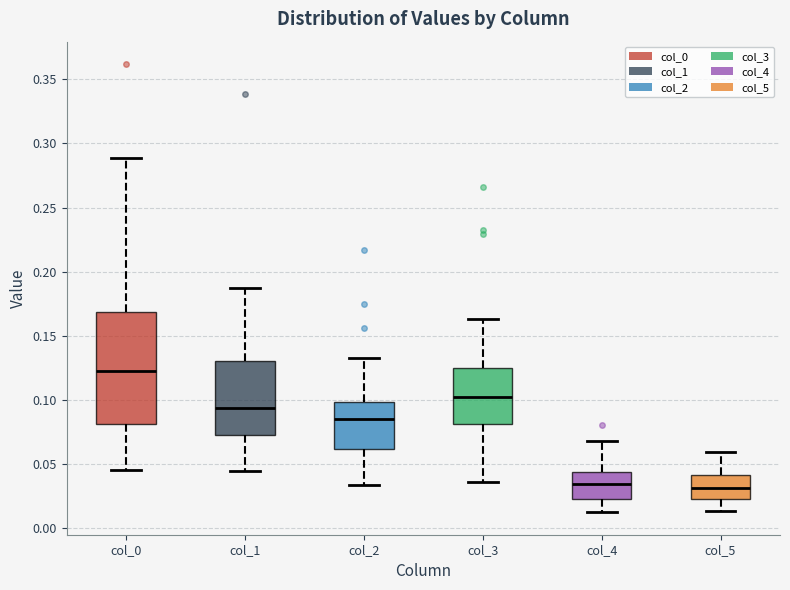

Where is the lower edge of the box for col_4 on the y-axis? The values are not printed on the chart, so give them approximately, as read against the axis.

0.025